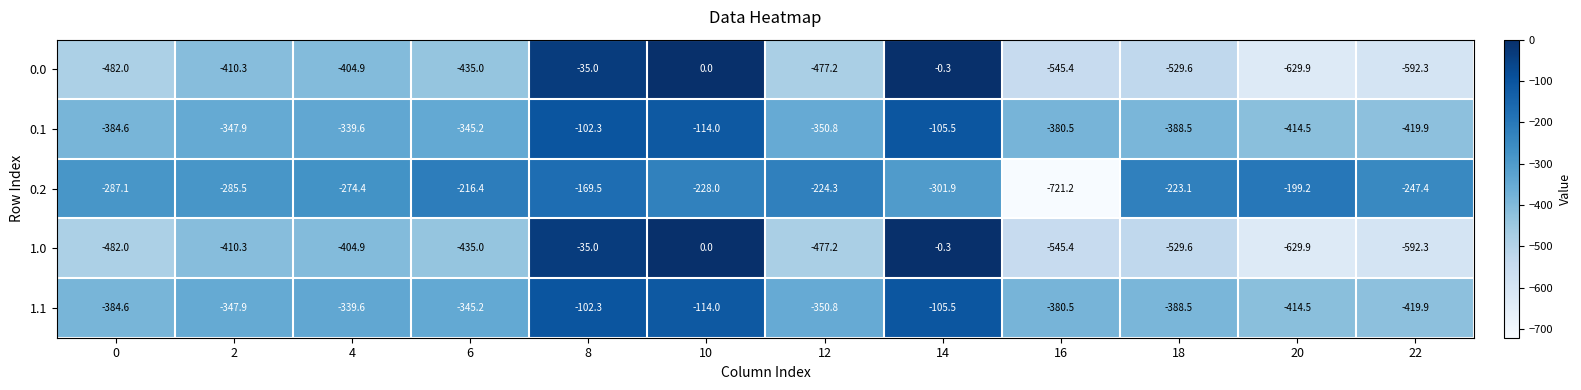

What is the difference between the highest and lowest values at 8?

134.5